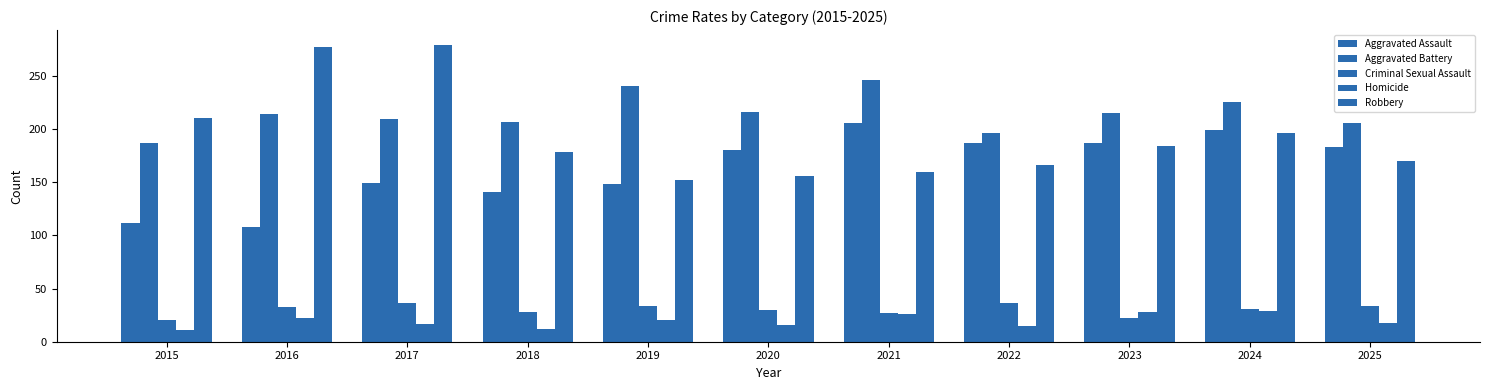

What is the average value of the Robbery series?

193